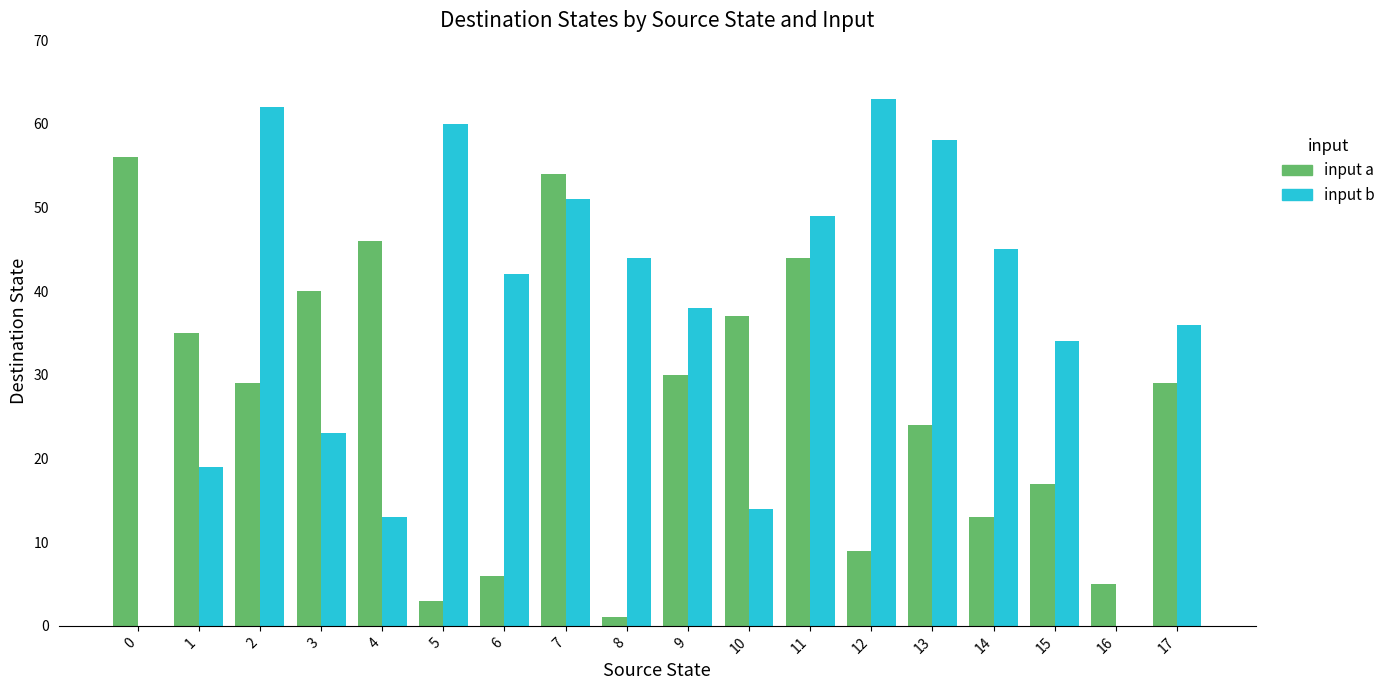

Is the value of input b at 0 greater than the value of input a at 15?

No